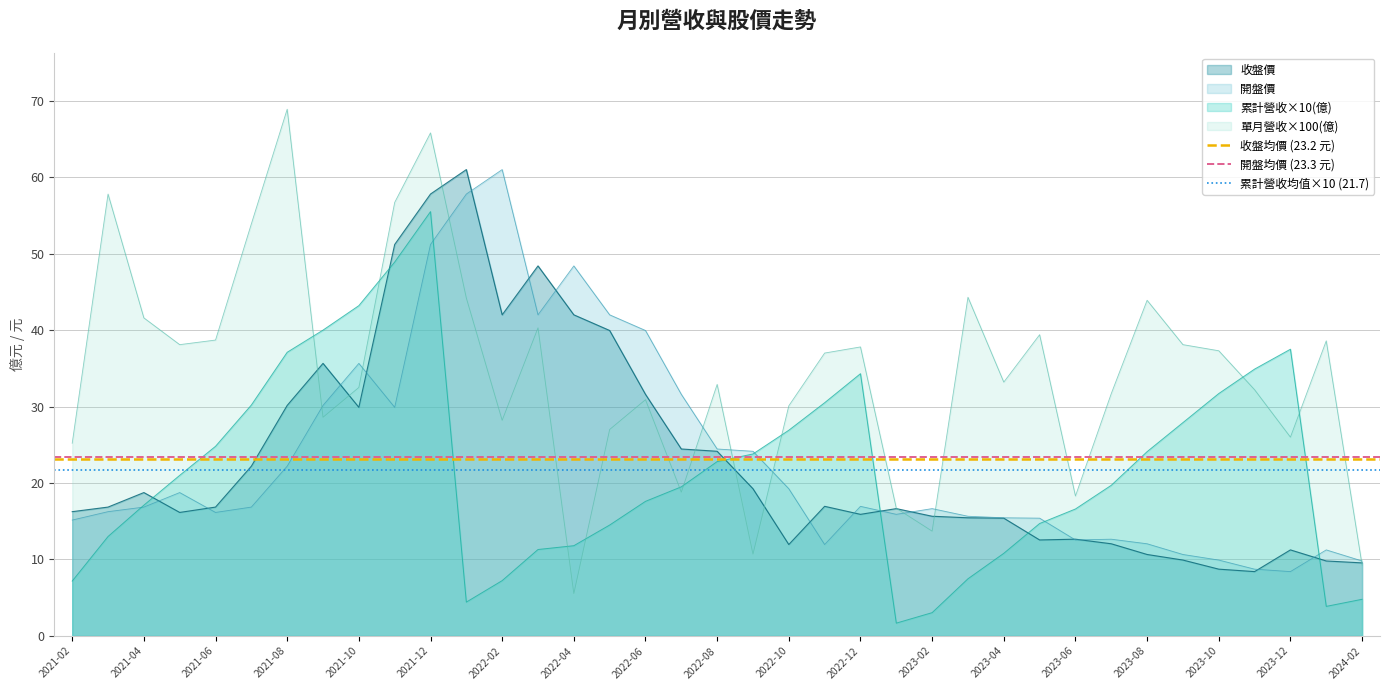

What is the highest value of the 收盤價 series?

61.0